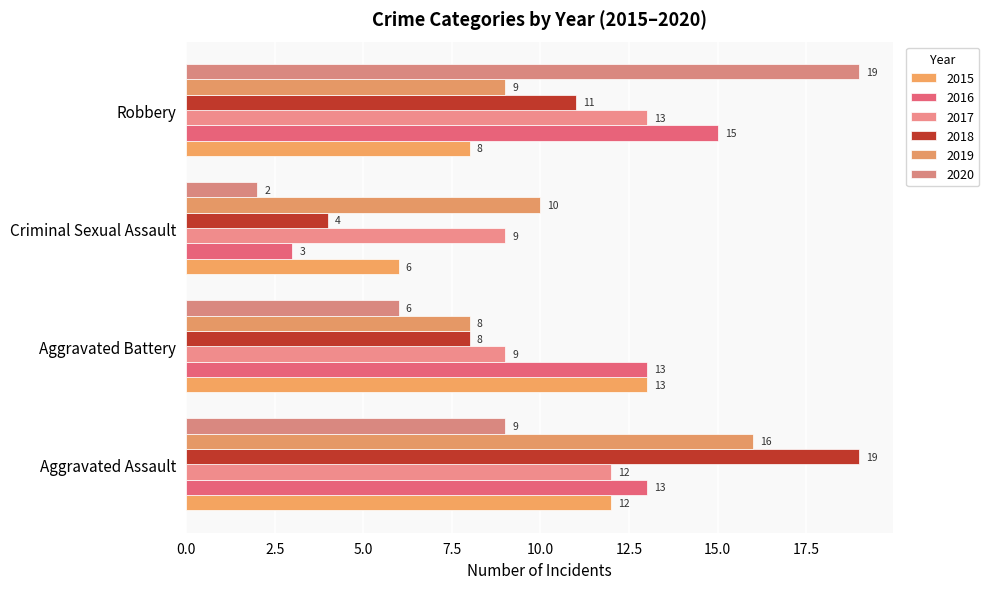

Reading right to left, what are all the values shown in this chart?

2015: Robbery=8	Criminal Sexual Assault=6	Aggravated Battery=13	Aggravated Assault=12
2016: Robbery=15	Criminal Sexual Assault=3	Aggravated Battery=13	Aggravated Assault=13
2017: Robbery=13	Criminal Sexual Assault=9	Aggravated Battery=9	Aggravated Assault=12
2018: Robbery=11	Criminal Sexual Assault=4	Aggravated Battery=8	Aggravated Assault=19
2019: Robbery=9	Criminal Sexual Assault=10	Aggravated Battery=8	Aggravated Assault=16
2020: Robbery=19	Criminal Sexual Assault=2	Aggravated Battery=6	Aggravated Assault=9